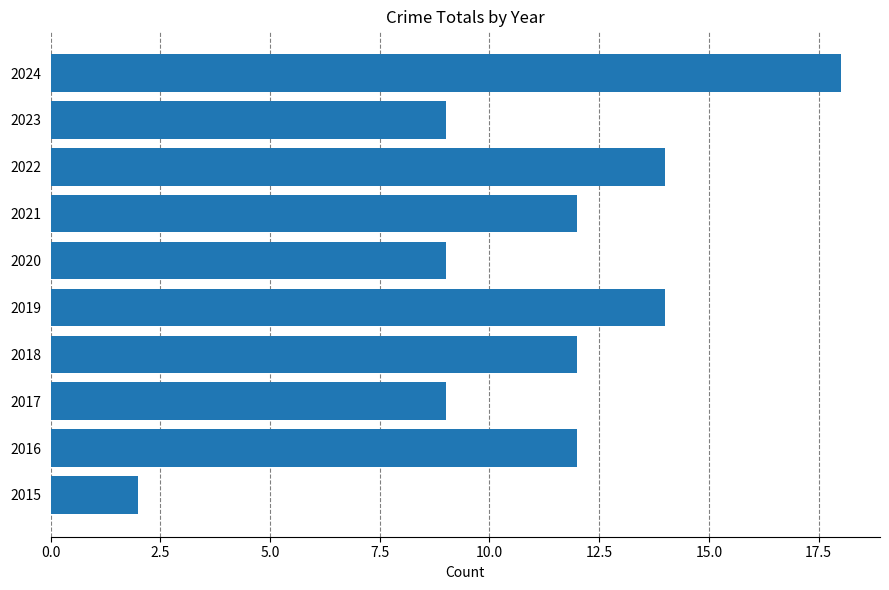

What is the approximate value at 2024, to the nearest 5?

20